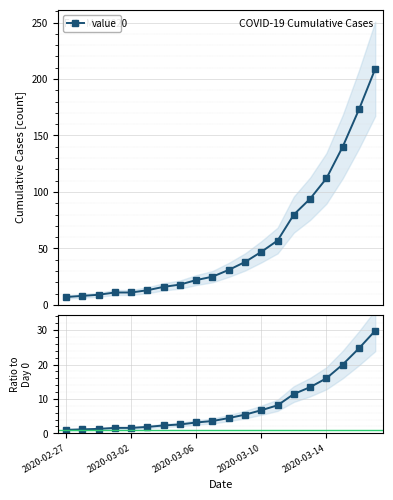

What is the maximum value for value?

209